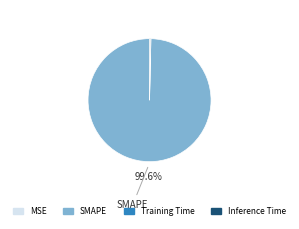

Which slice is the largest?

SMAPE